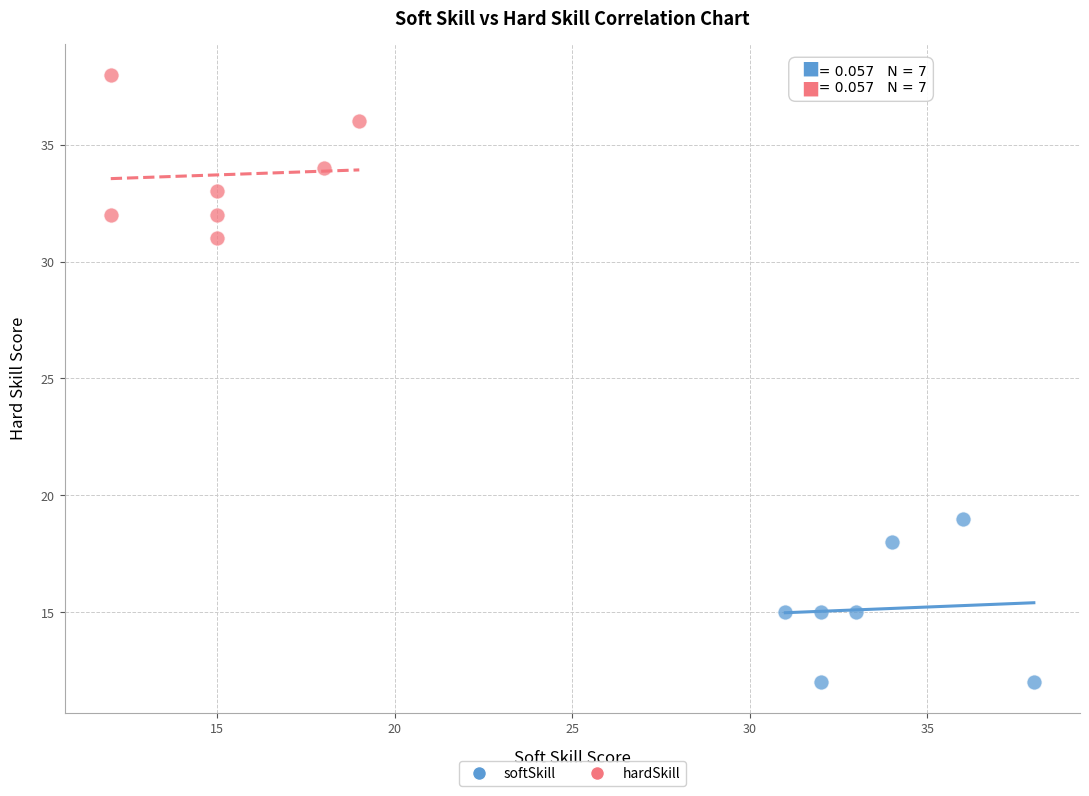

Which series contains the highest Y value?

hardSkill